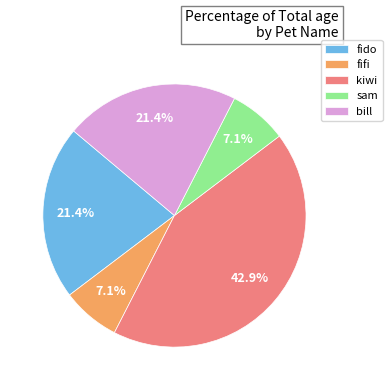

To the nearest percent, what is the average slice percentage?

20%